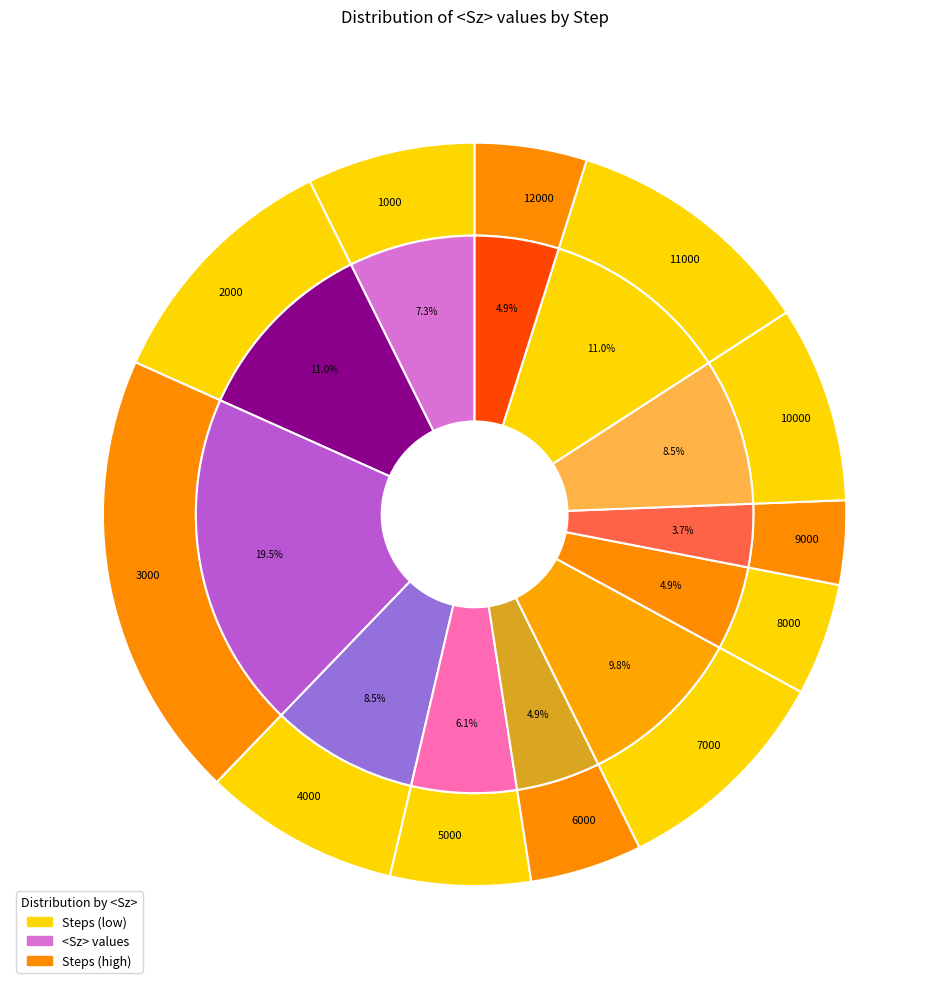

Rank the categories by value from highest to lowest.

3000, 2000, 11000, 7000, 4000, 10000, 1000, 5000, 6000, 8000, 12000, 9000